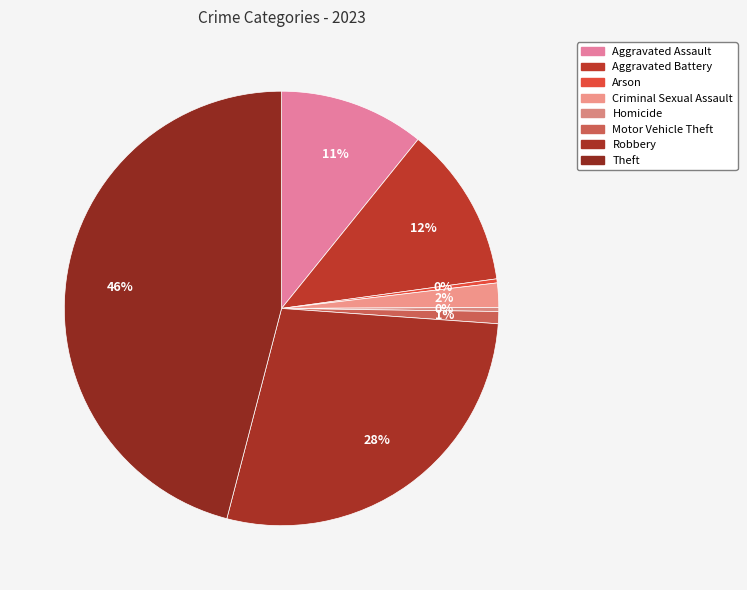

How many slices are in this pie chart?

8